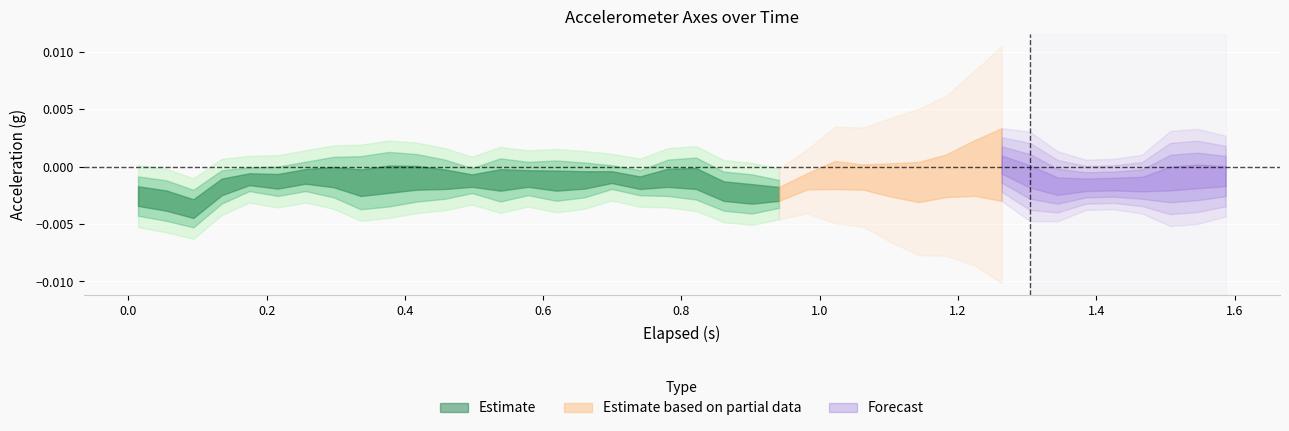

True or false: elapsed and y_axis intersect in this chart.

False